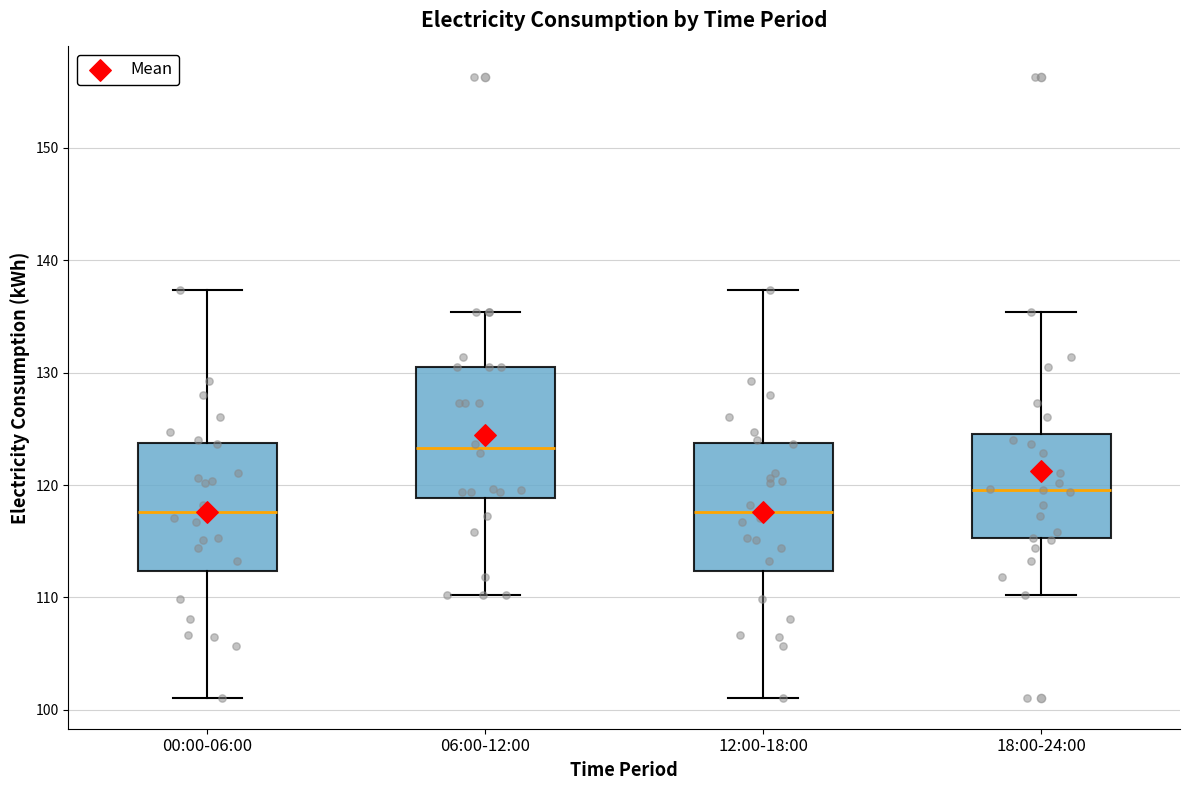

Reading left to right, read every box against the y-axis: the position of its median line, the range the box covers, and the ends of its whiskers. The values are not printed on the chart, so give them approximately, as read against the axis.

00:00-06:00: median 118, box 112 to 124, whiskers 101 to 137
06:00-12:00: median 123, box 119 to 131, whiskers 110 to 135
12:00-18:00: median 118, box 112 to 124, whiskers 101 to 137
18:00-24:00: median 120, box 115 to 125, whiskers 110 to 135